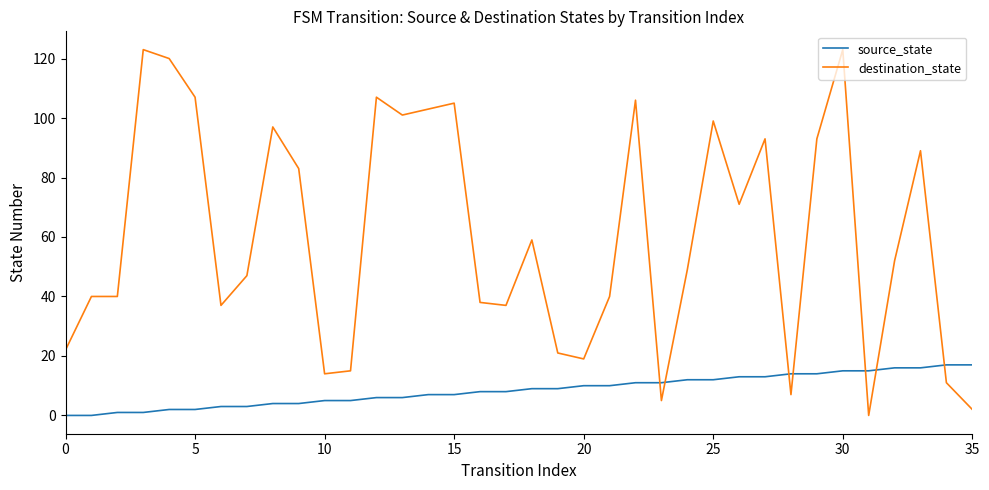

What is the maximum value shown in the chart?

123